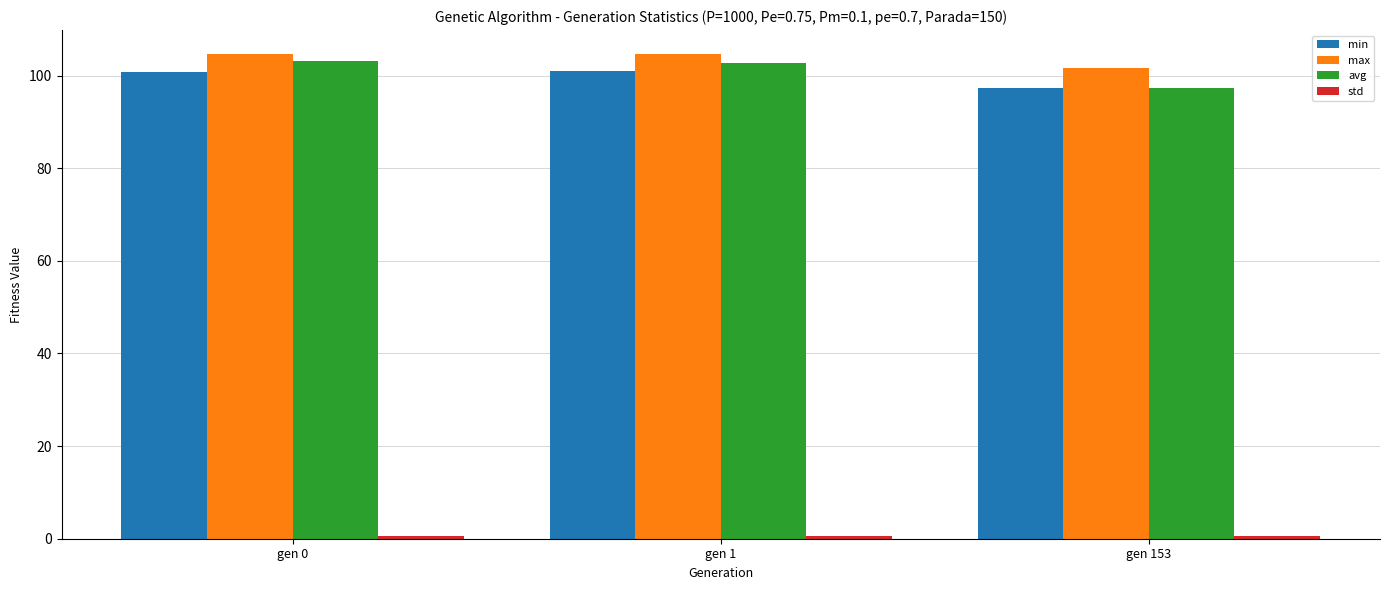

What is the total value across all series at gen 153?

296.8